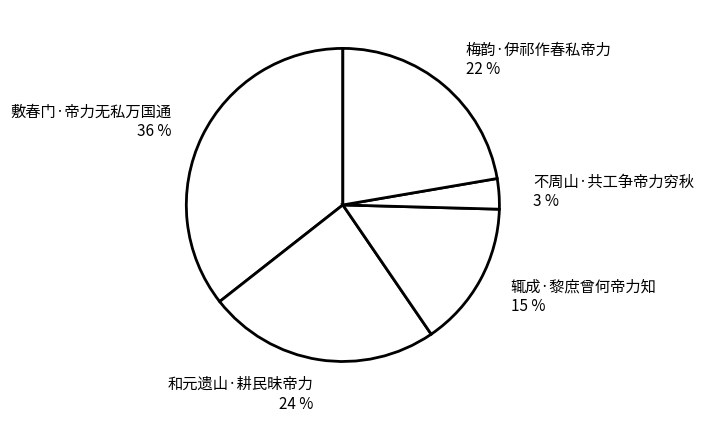

To the nearest percent, what is the combined percentage of 辄成·黎庶曾何帝力知 and 梅韵·伊祁作春私帝力?

37%